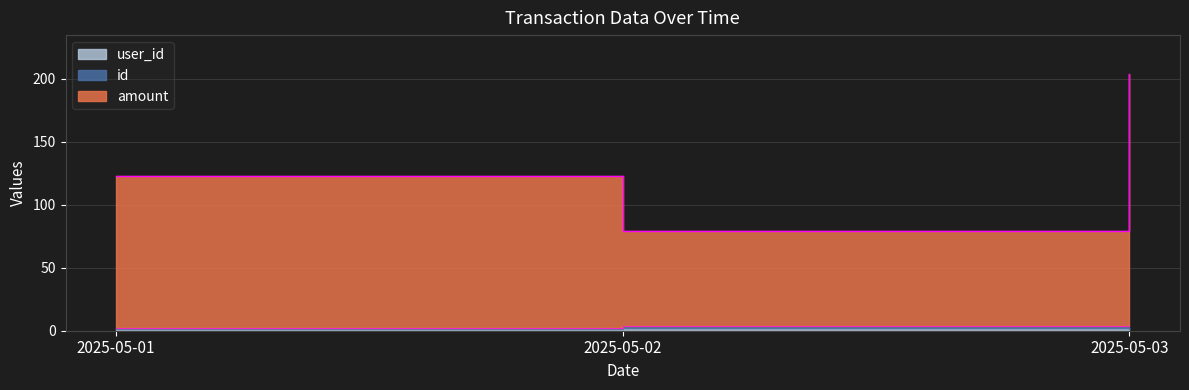

Which has a higher value, 2025-05-02 or 2025-05-03?

2025-05-03